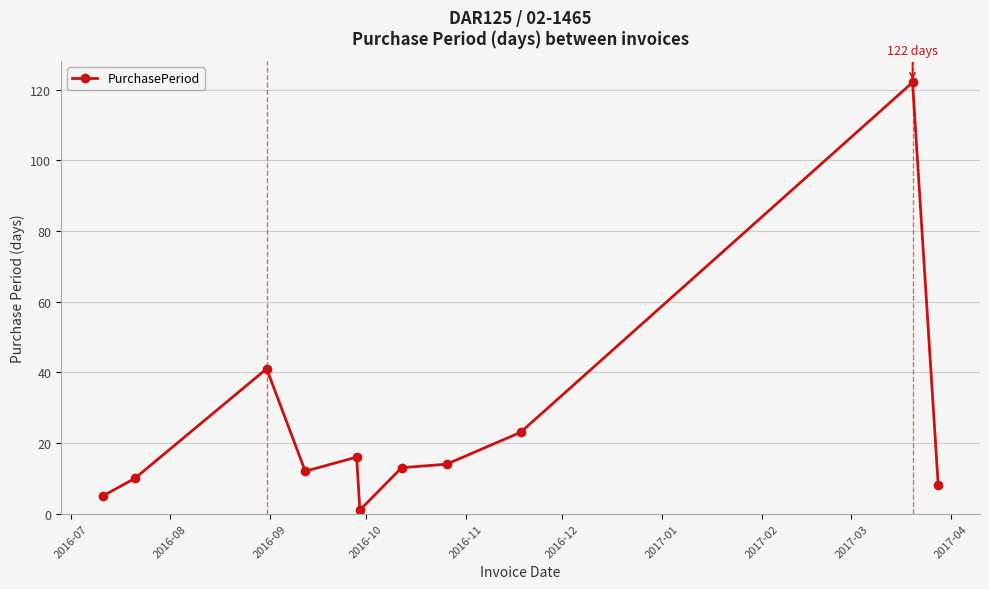

True or false: there are more than 2 points higher than both neighbors.

True